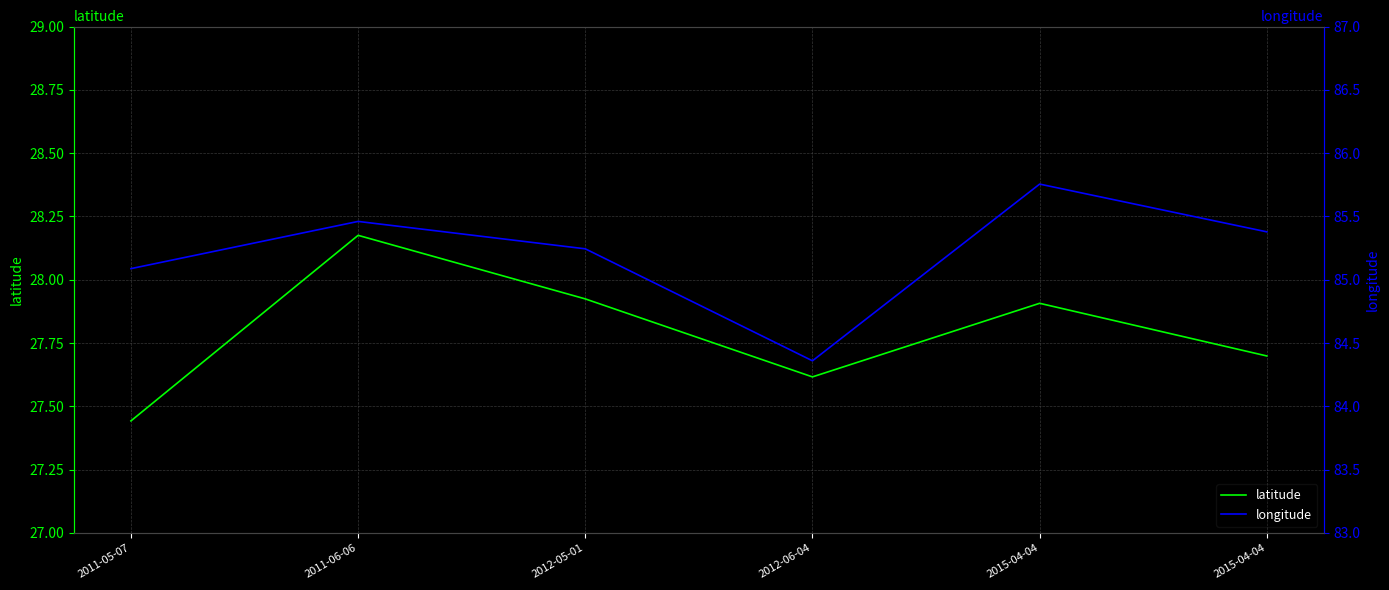

Reading left to right, what are all the values shown in this chart?

latitude: 27.4	28.2	27.9	27.6	27.9	27.7
longitude: 85.1	85.5	85.2	84.4	85.8	85.4